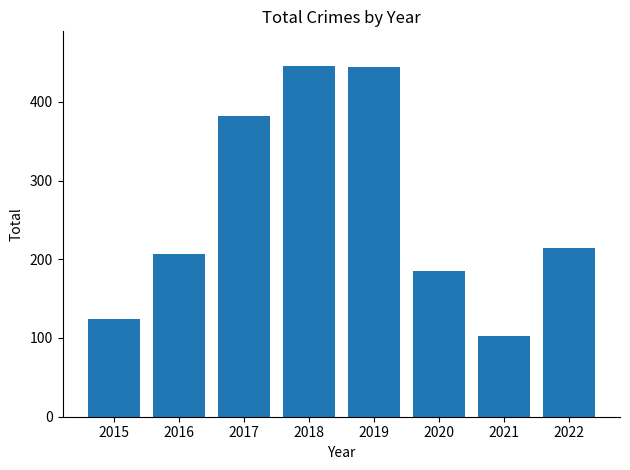

How many values are below 214?

4